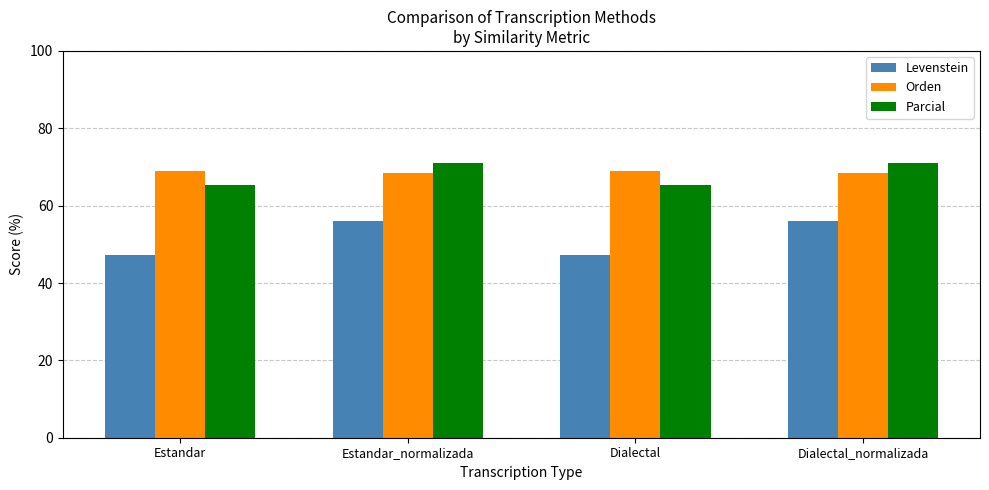

How many distinct data groups are displayed?

3